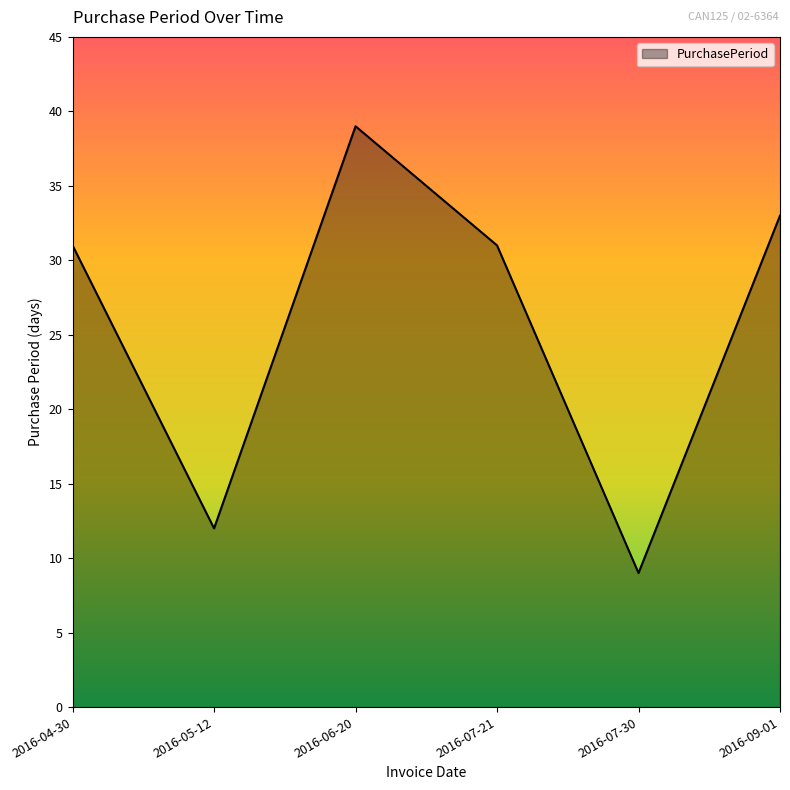

Reading left to right, list all the values displayed in this chart.

31	12	39	31	9	33